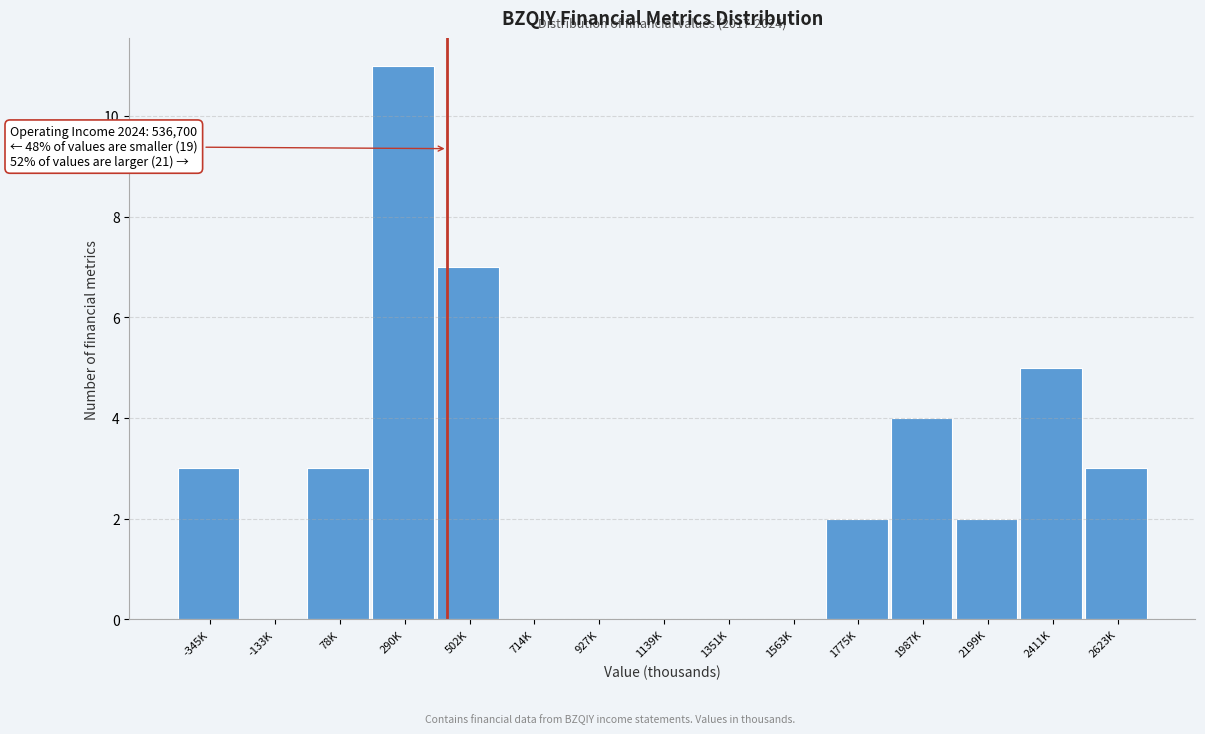

Reading left to right, transcribe all the data shown in this chart.

-345K=3	-133K=0	78K=3	290K=11	502K=7	714K=0	927K=0	1139K=0	1351K=0	1563K=0	1775K=2	1987K=4	2199K=2	2411K=5	2623K=3